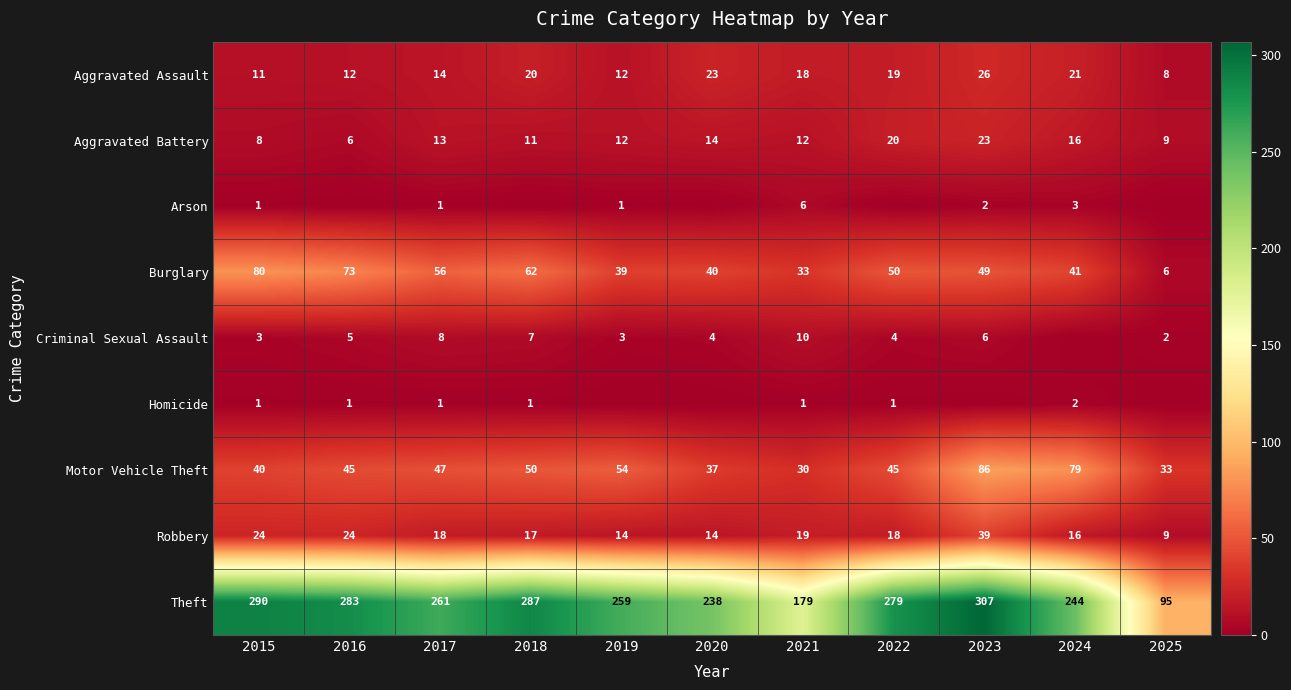

At how many categories does at least one series exceed 178?

10